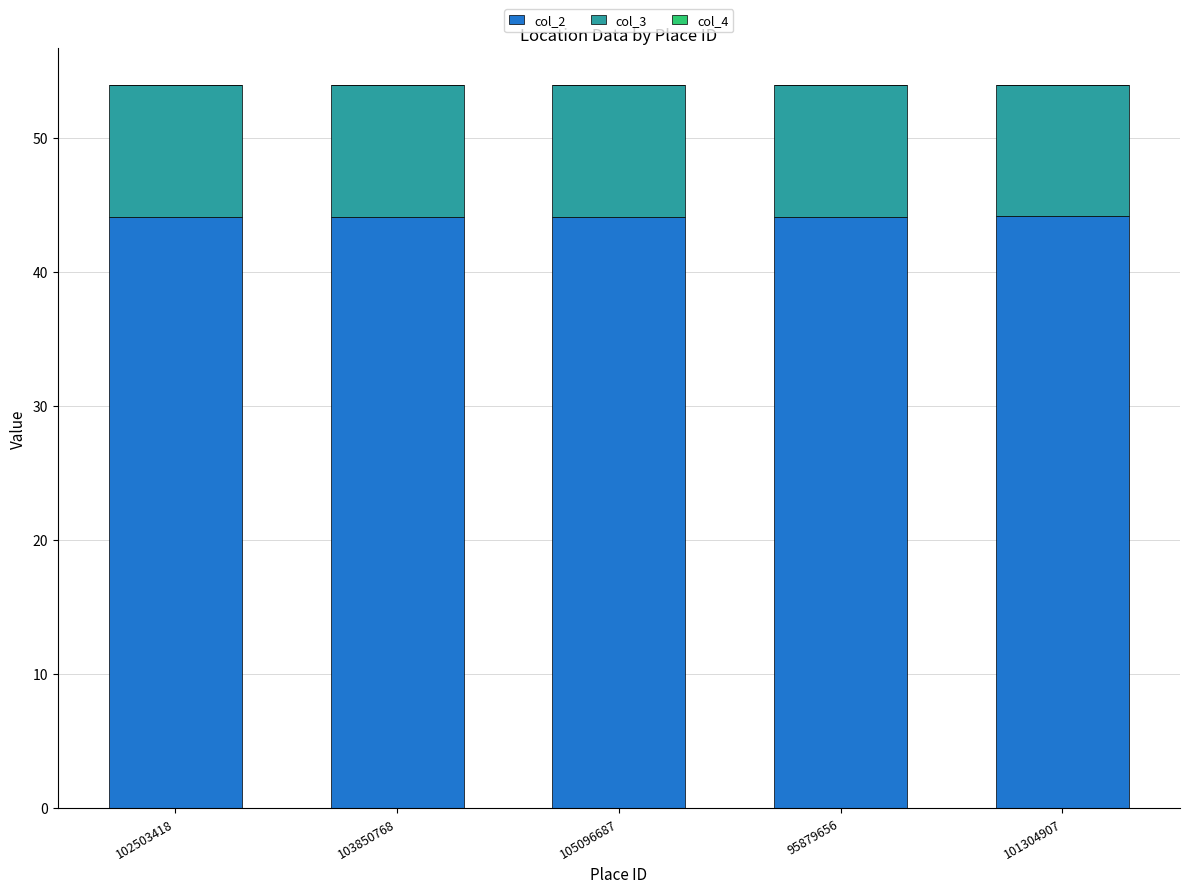

The col_2 series shows 16.0 at 105096687. True or false?

False